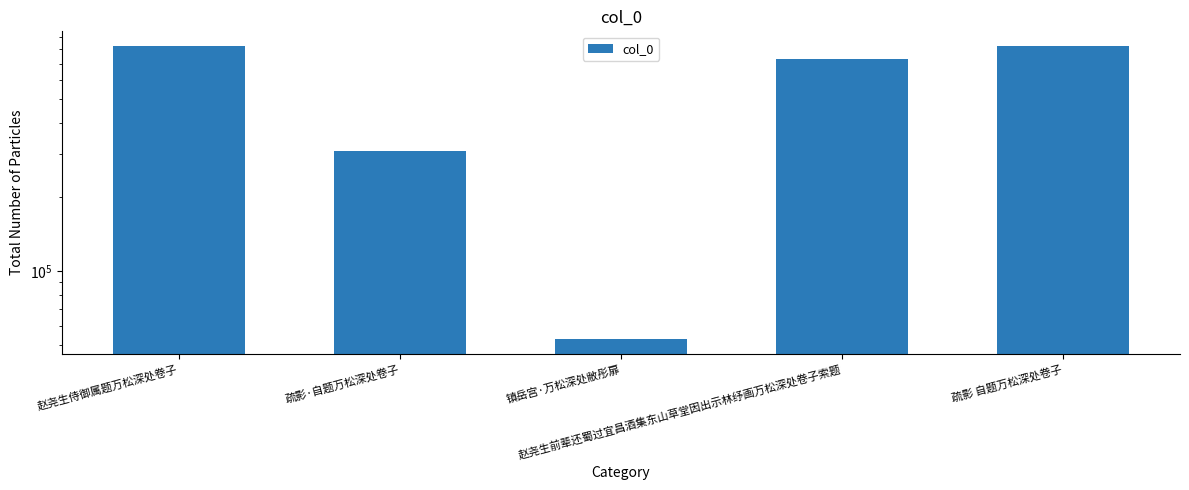

How many data points are less than 730885?

2